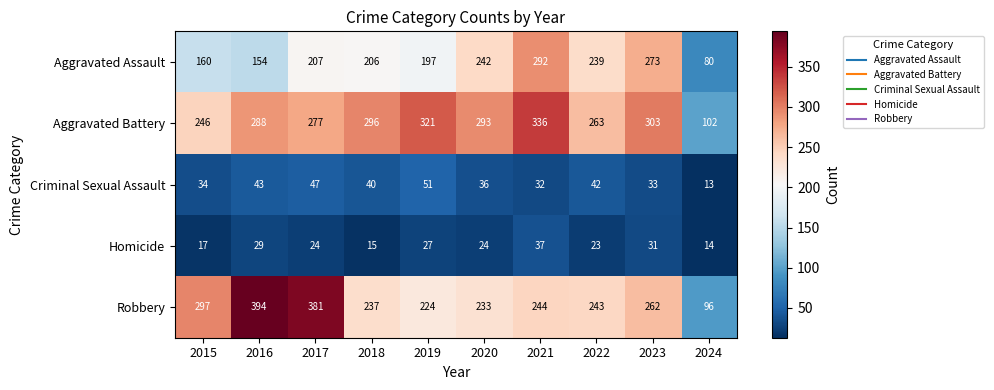

What value does the Robbery series have at 2017?

381